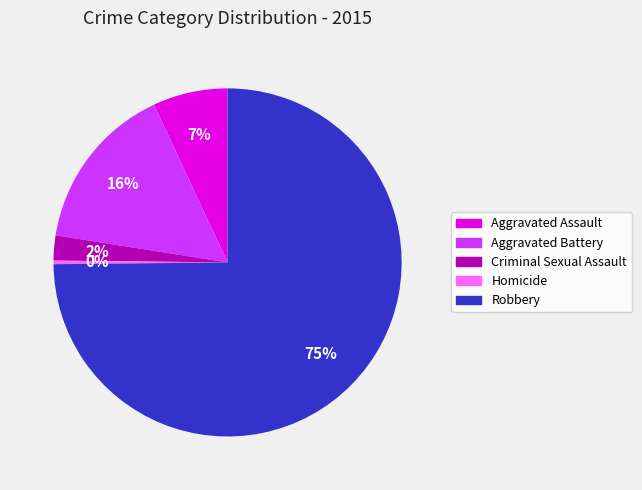

True or false: Aggravated Battery accounts for 16% of the total.

True